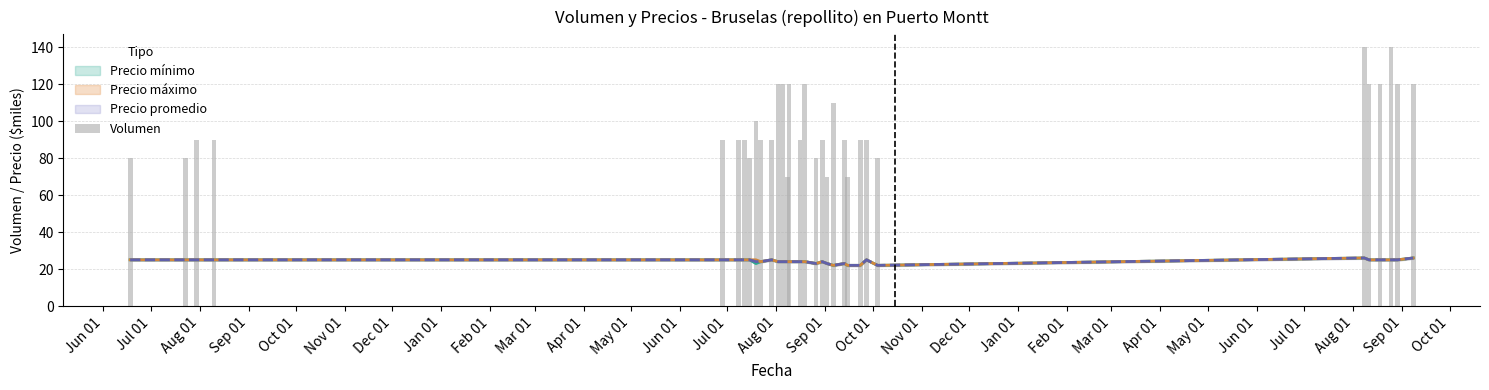

Are the bars grouped side by side (vs. stacked)?

No